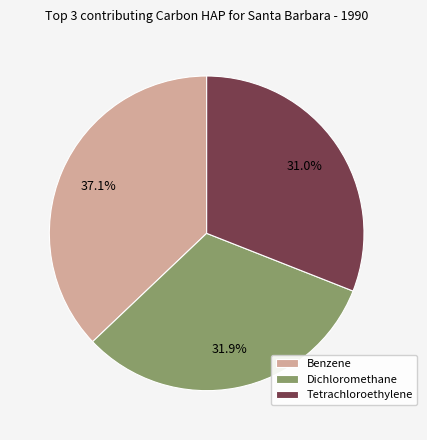

Does Benzene represent more than half of the total?

No